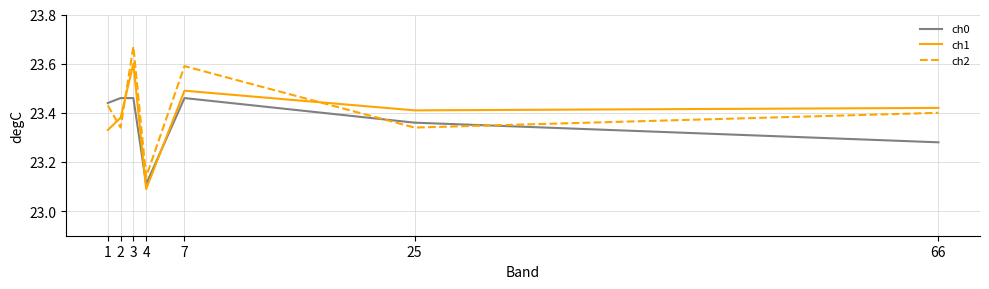

What is the difference between the ch1 values at 3 and 25?

0.2